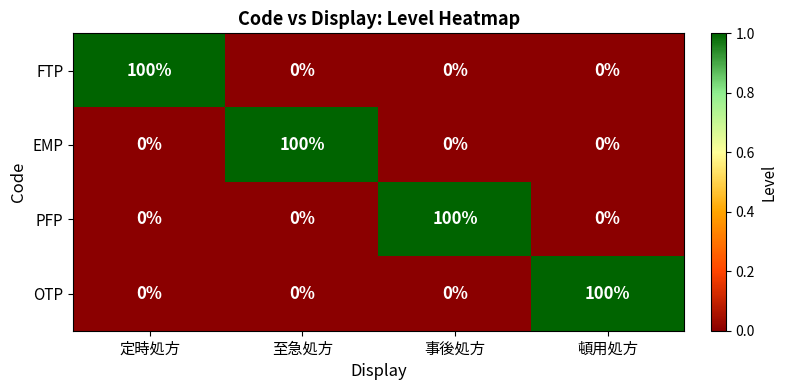

Is it true that PFP equals 0 at 頓用処方?

True